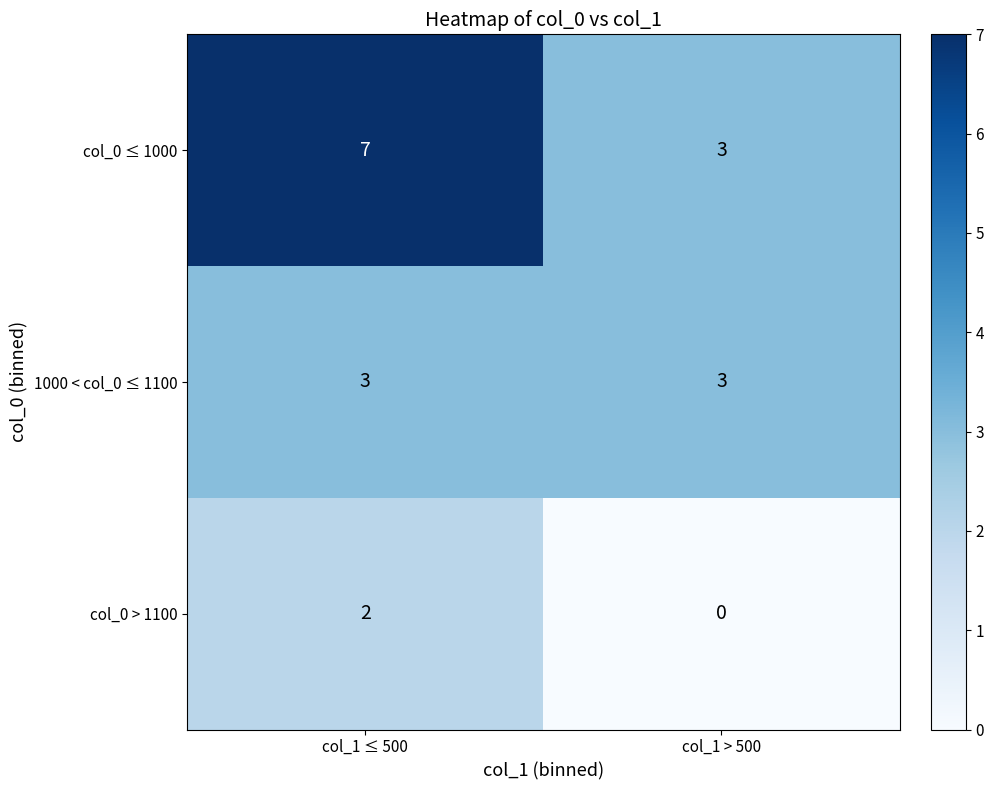

Rank the series at col_1 ≤ 500 from lowest to highest value.

col_0 > 1100, 1000 < col_0 ≤ 1100, col_0 ≤ 1000